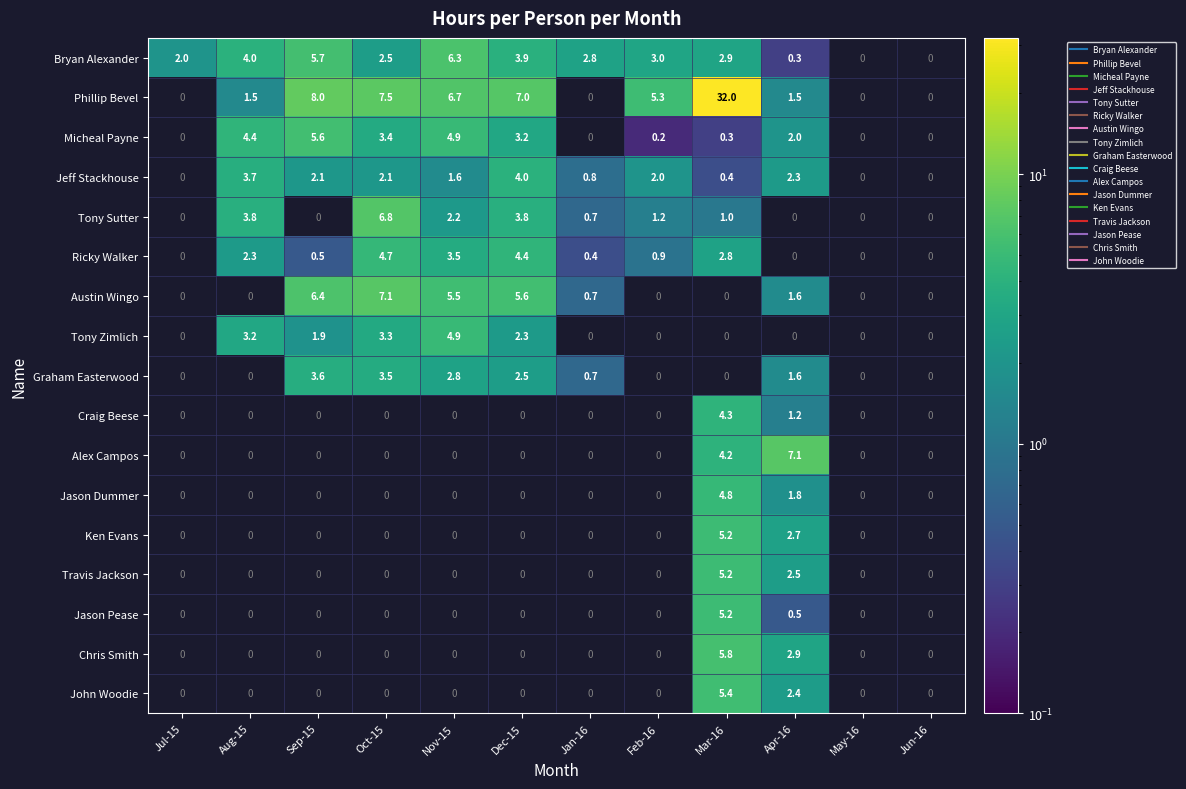

Is it true that Austin Wingo equals 1.6 at Oct-15?

False